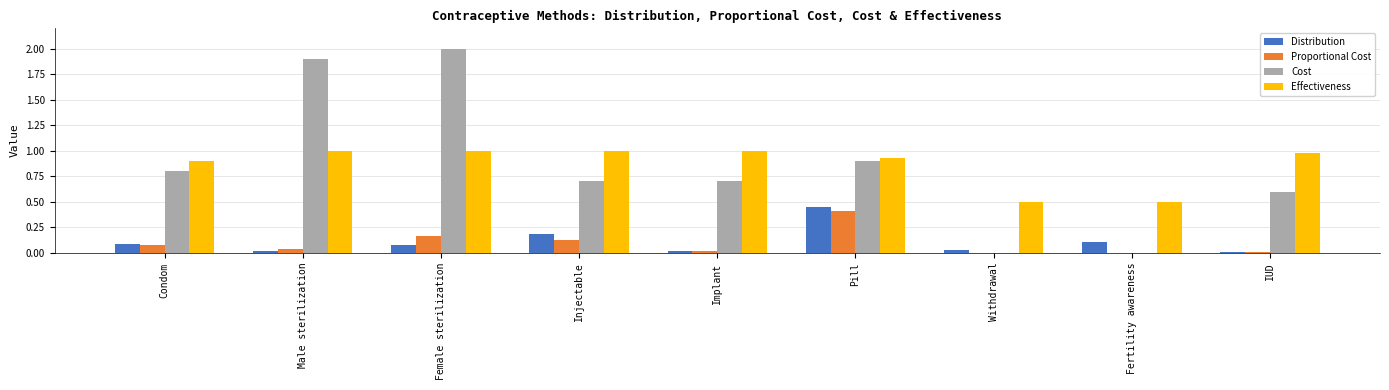

What is the sum of all Proportional Cost values?

0.8